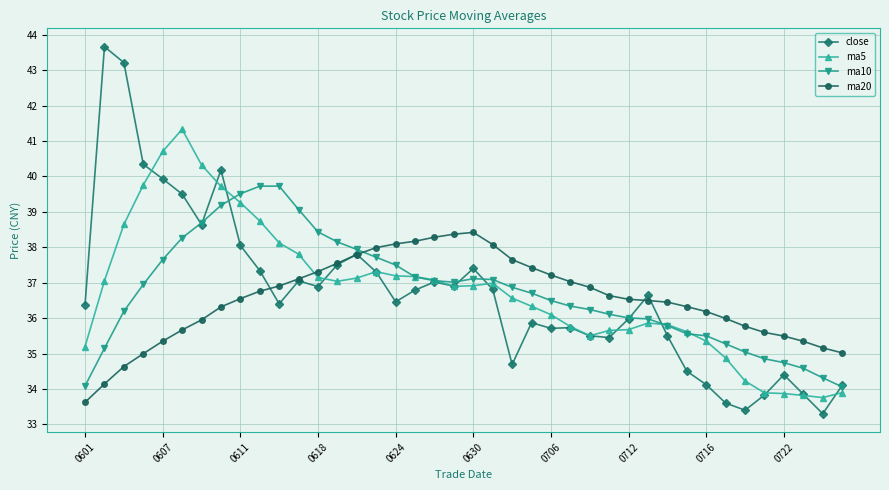

Count the number of categories in the chart.

40